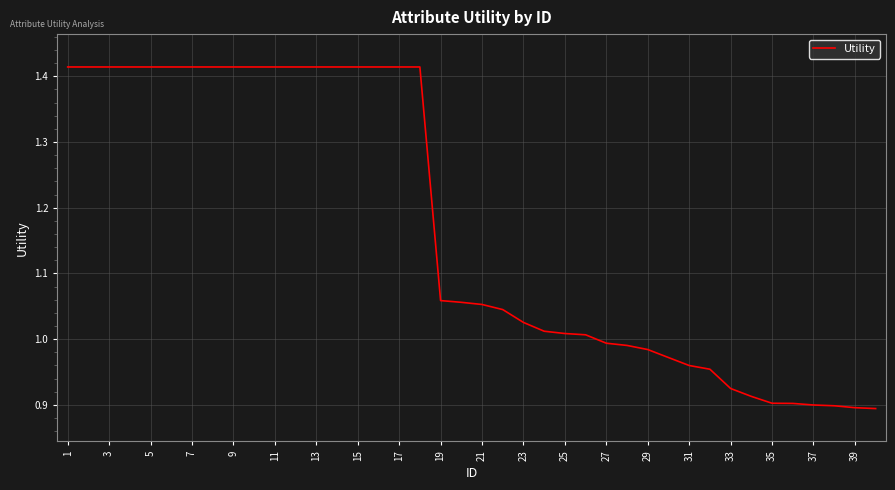

What is the maximum value shown in the chart?

1.4